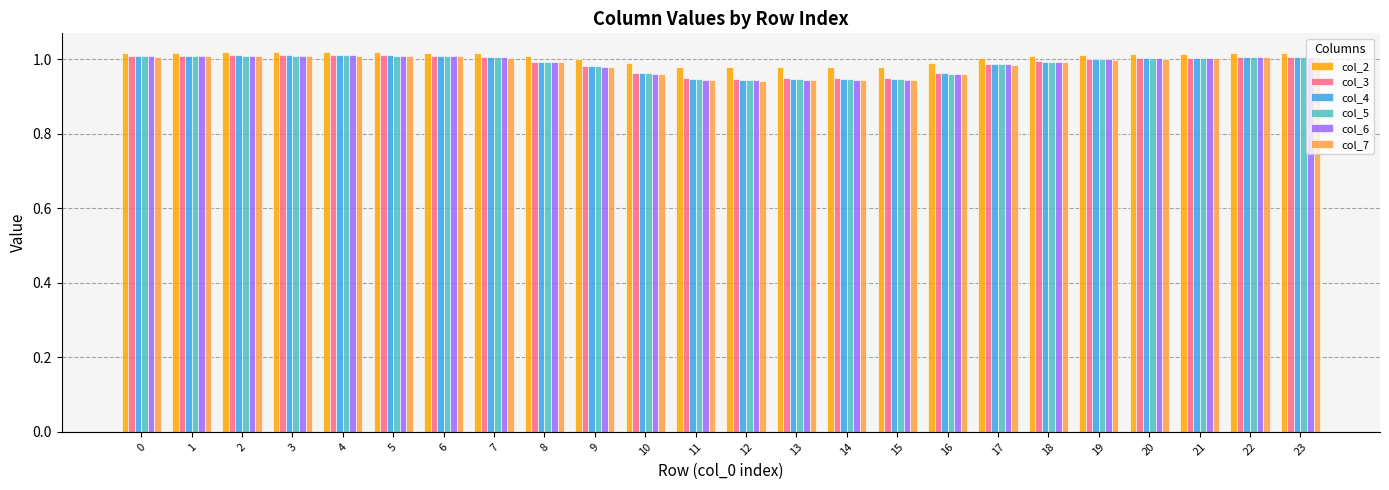

What is the total value across all series at 18?

6.0